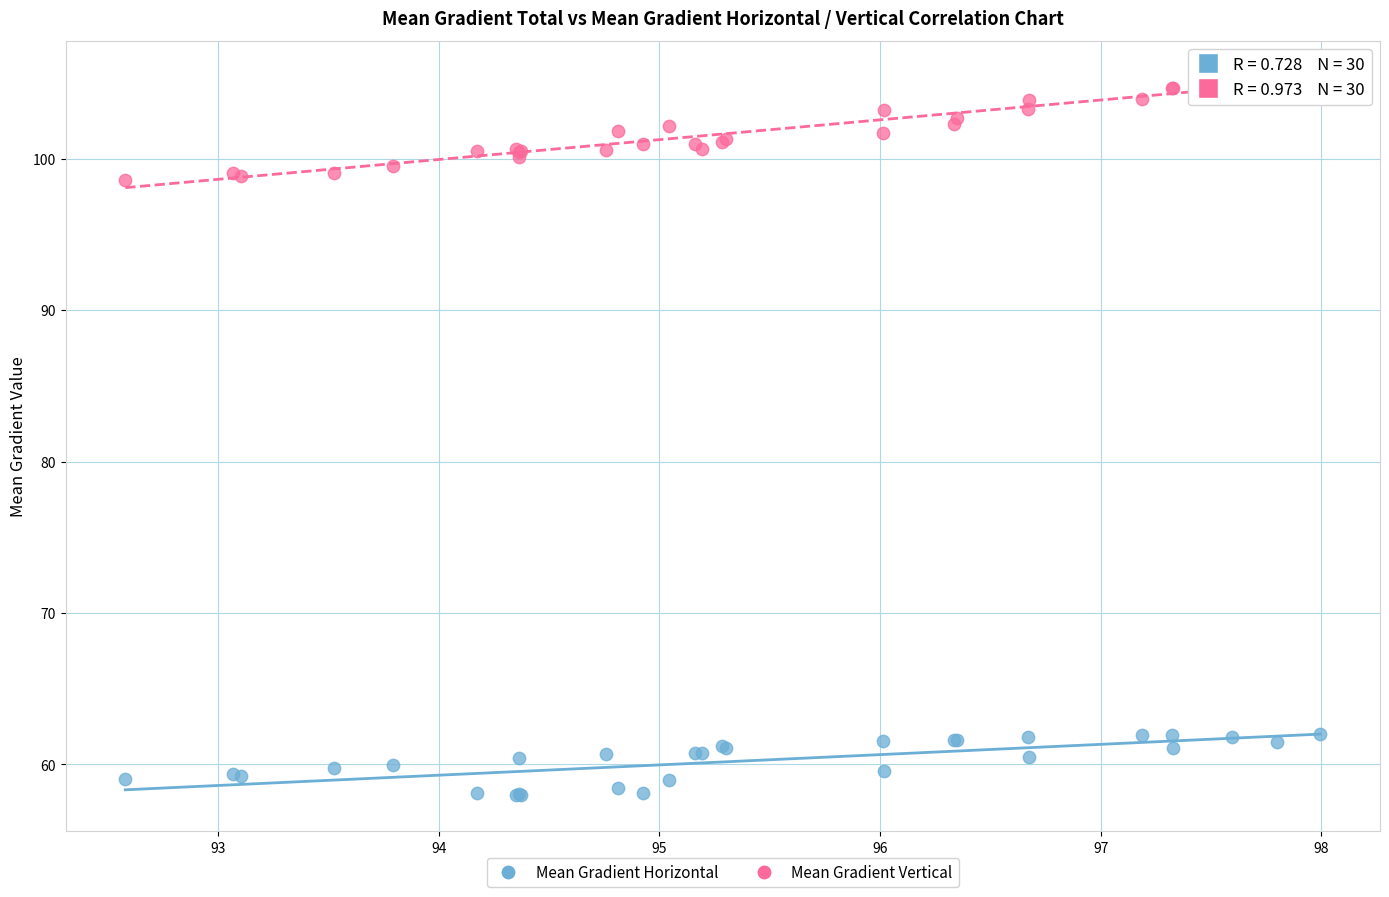

Which series reaches the maximum Y coordinate?

Mean Gradient Vertical